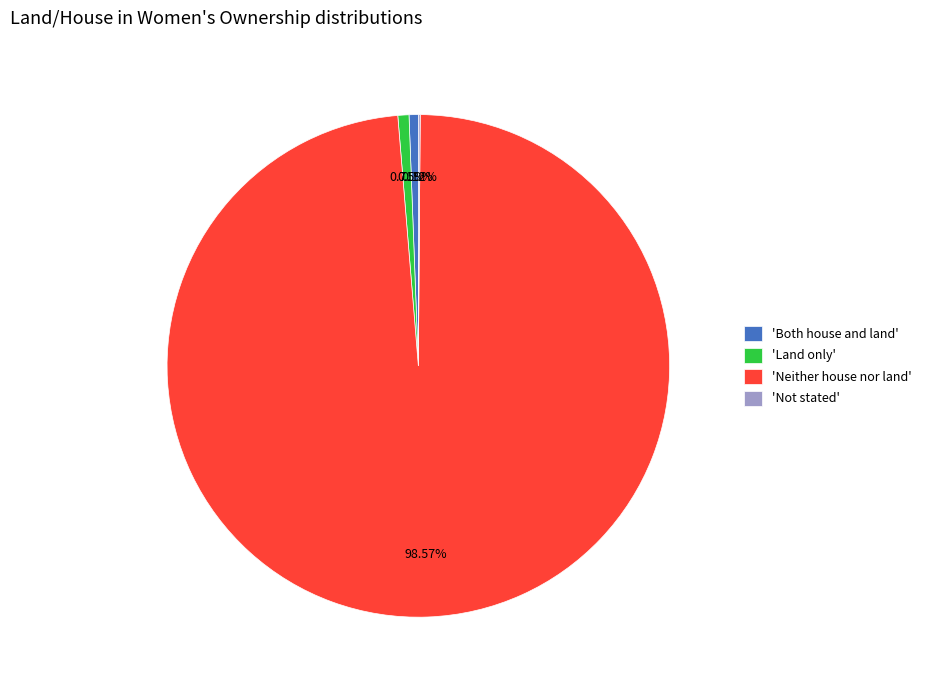

What is the largest slice in the pie chart?

'Neither house nor land'